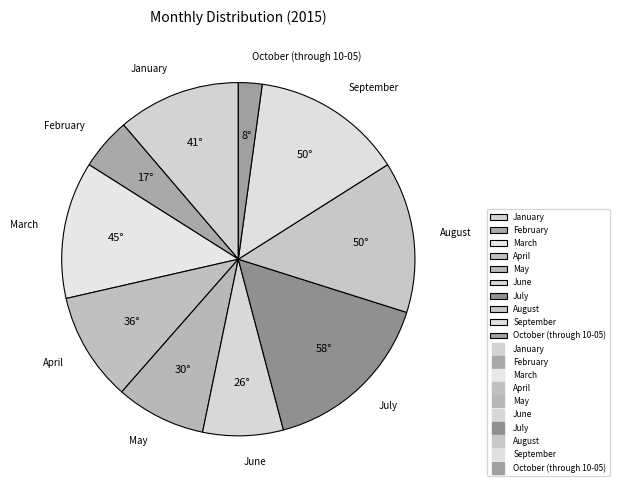

Does any single category account for the majority?

No